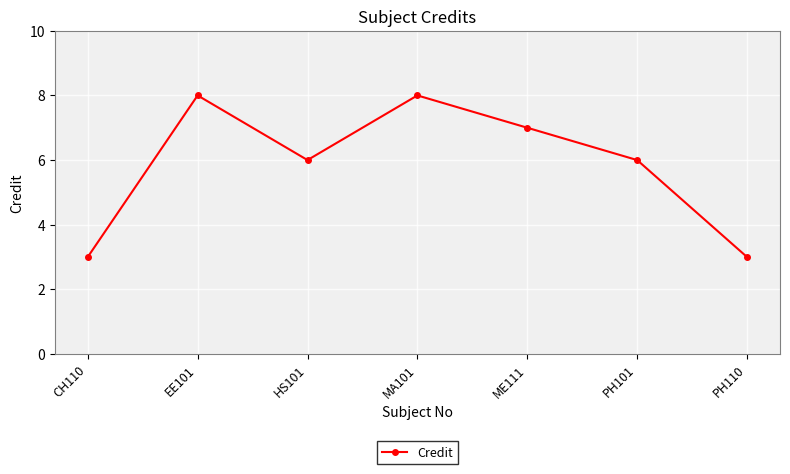

Reading left to right, transcribe all the data shown in this chart.

3	8	6	8	7	6	3